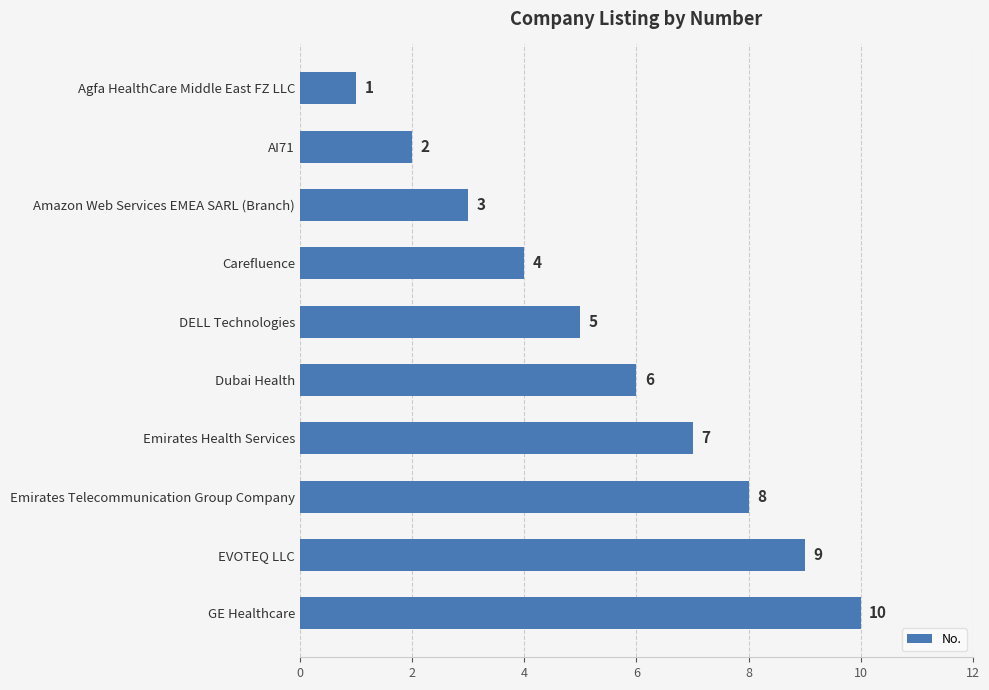

How many bars are there in total?

10